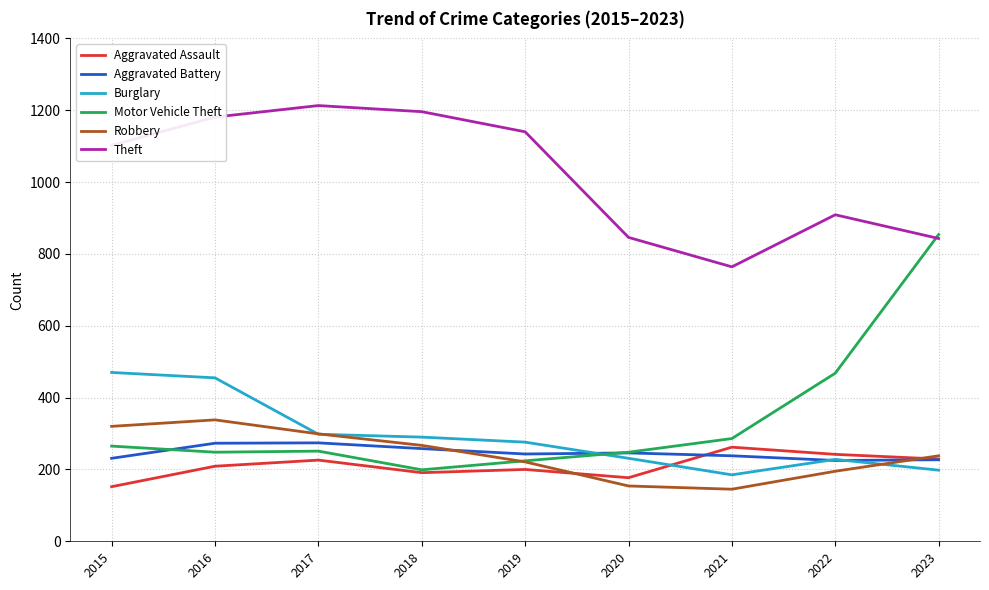

Between which two adjacent categories do Robbery and Aggravated Assault first intersect?

2019 and 2020